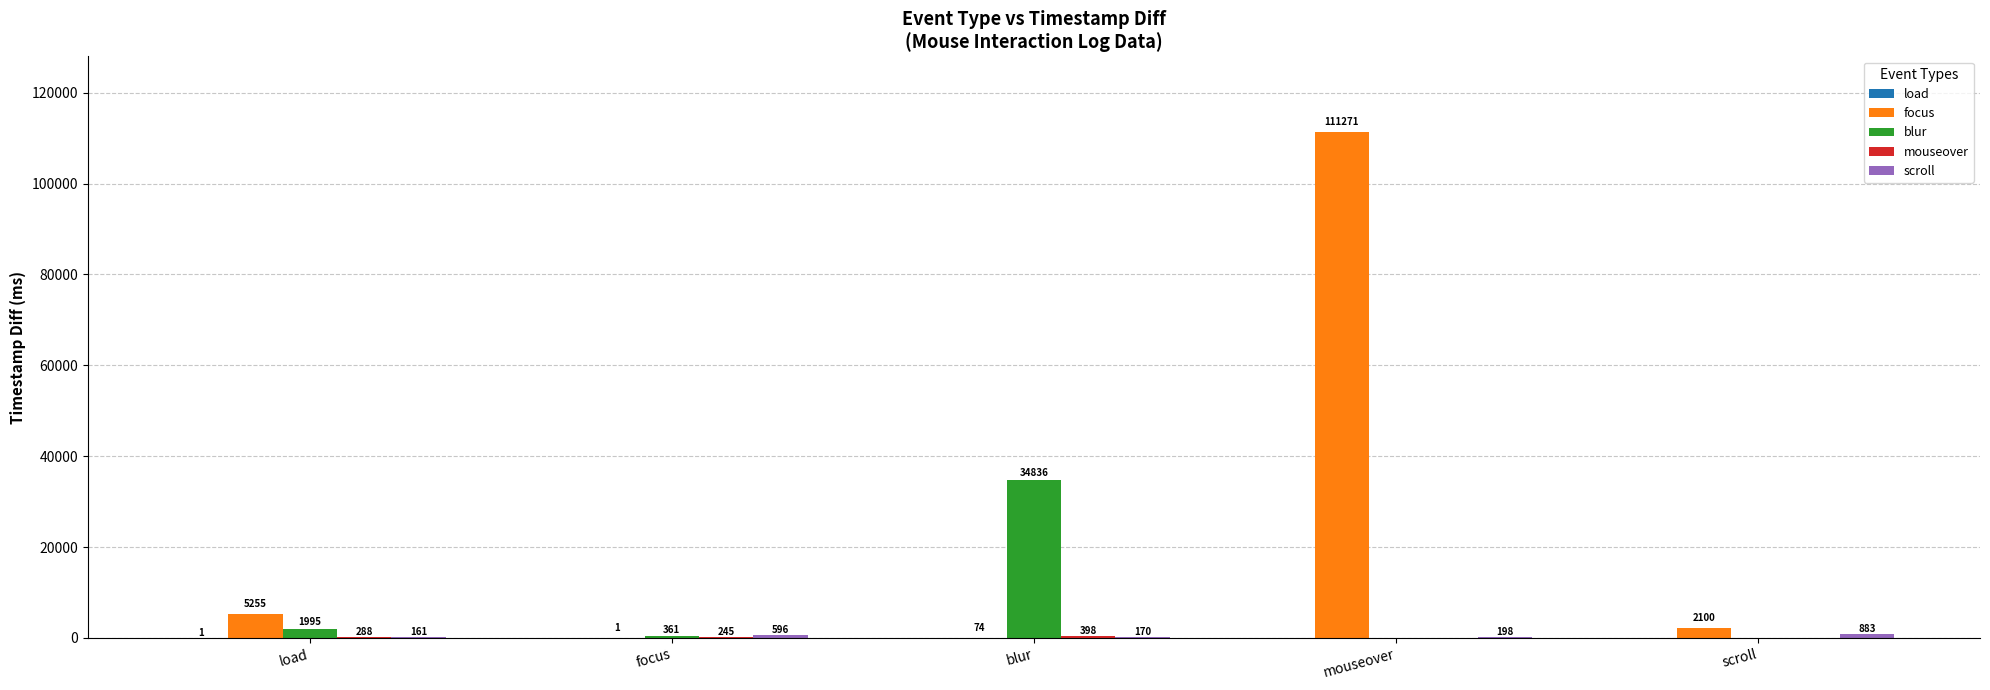

What is the sum of all focus values?

118701